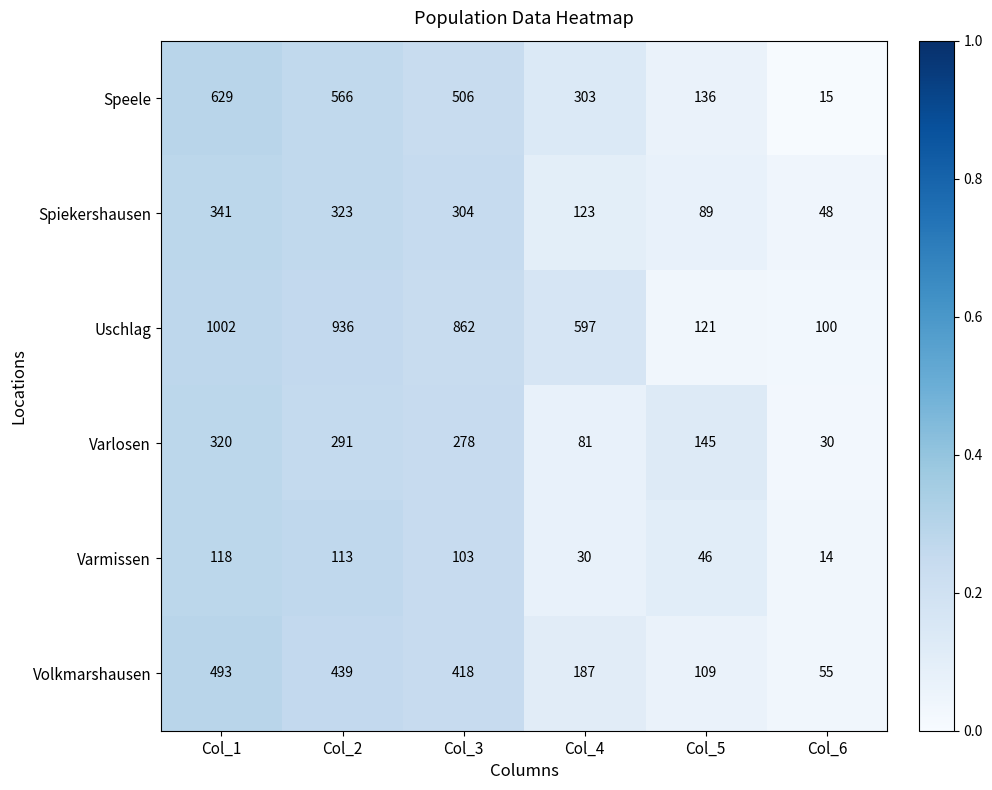

What is the difference between the Varlosen values at Col_1 and Col_3?

42